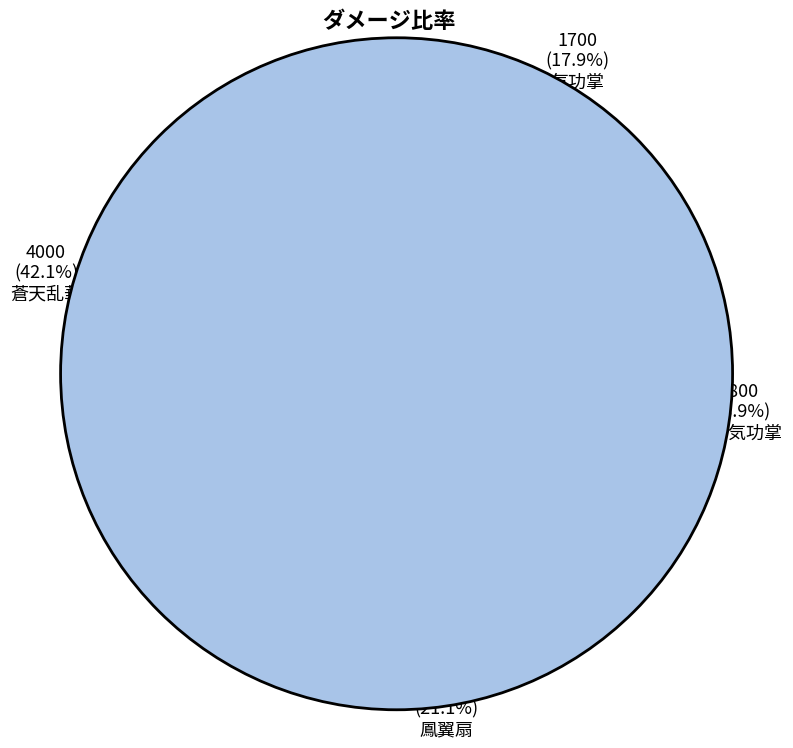

The 気功掌 slice represents 18% of the pie. True or false?

True